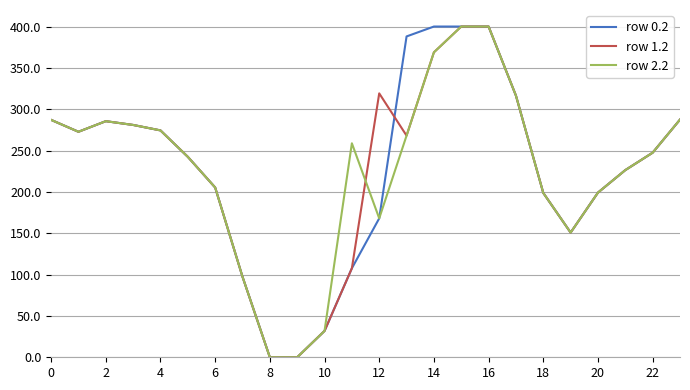

What is the maximum value for row 2.2?

400.0